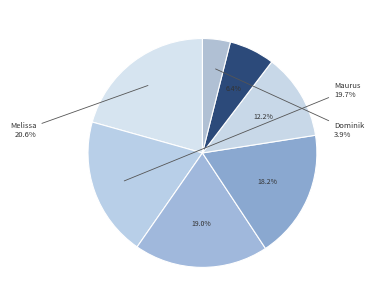

How many slices are in this pie chart?

7